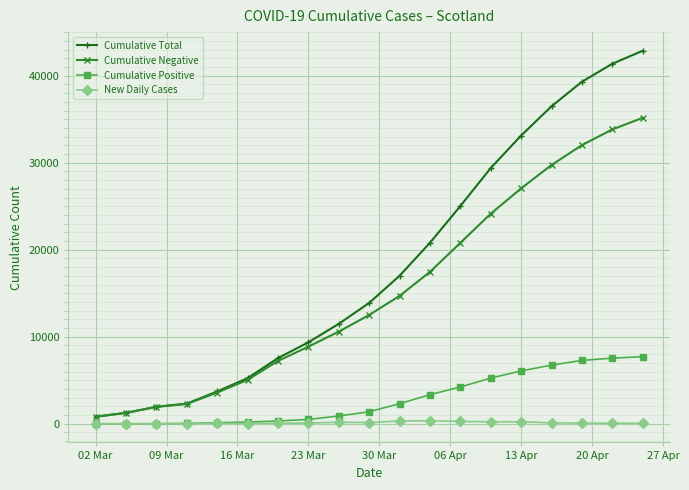

What is the difference between the maximum and minimum values in the Cumulative Total series?

42056